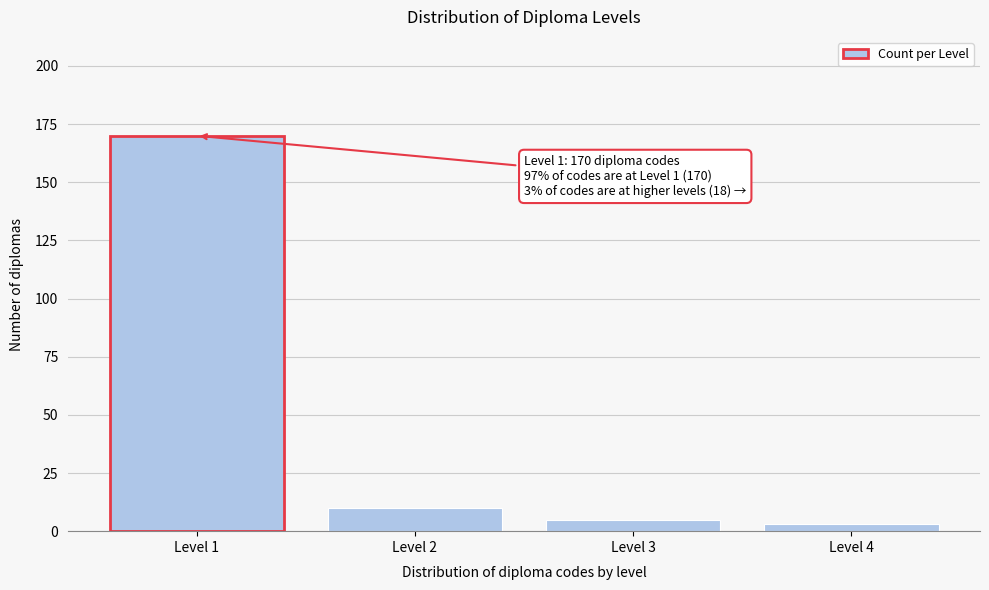

Reading right to left, transcribe all the data shown in this chart.

3	5	10	170